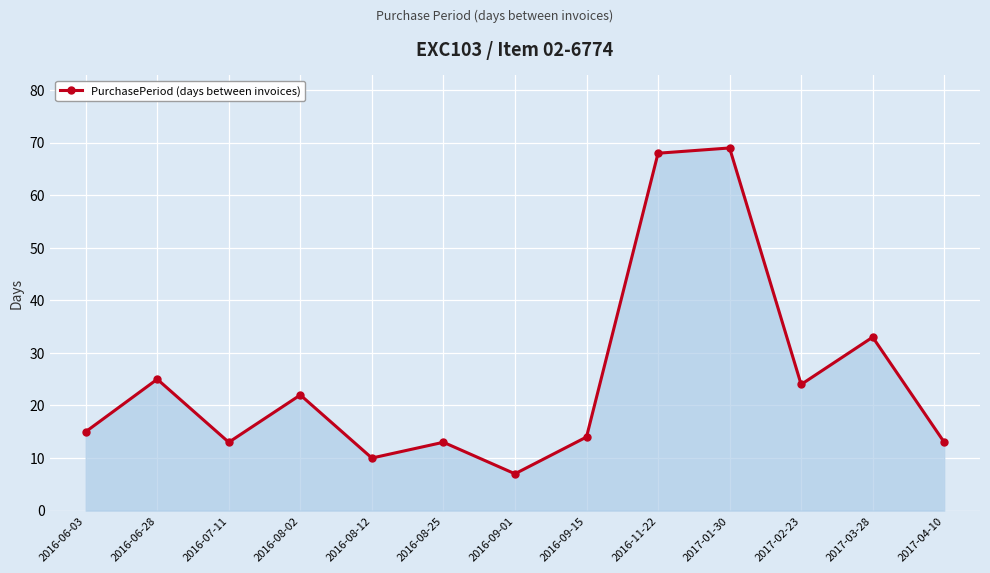

Is it true that the value at 2016-09-15 is 14?

True